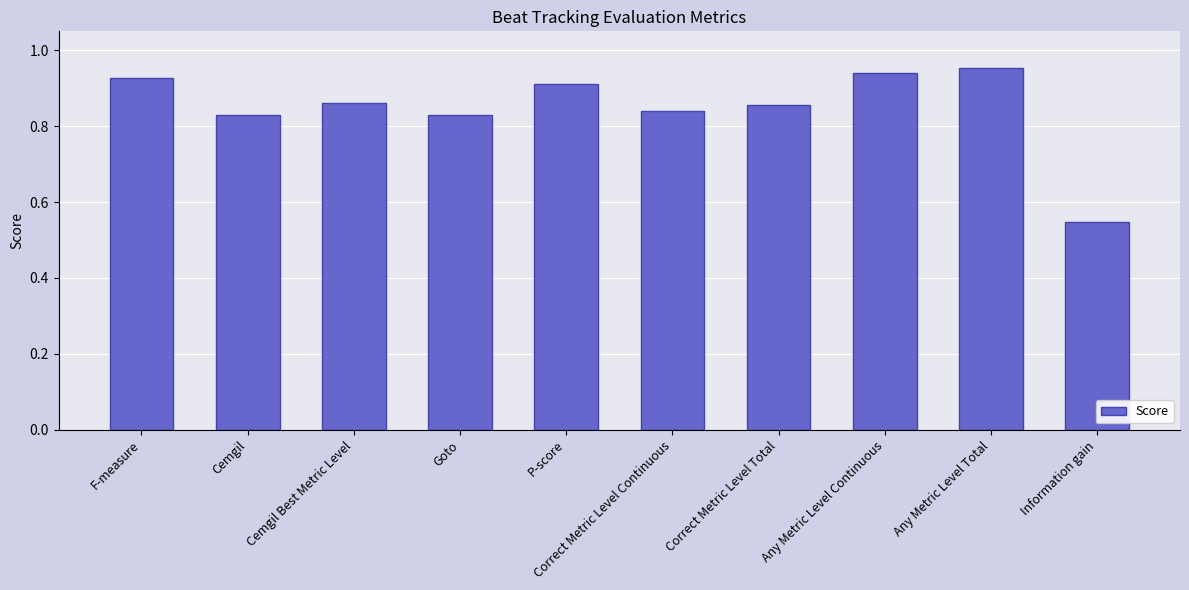

What is the label of the 8th bar from the left?

Any Metric Level Continuous